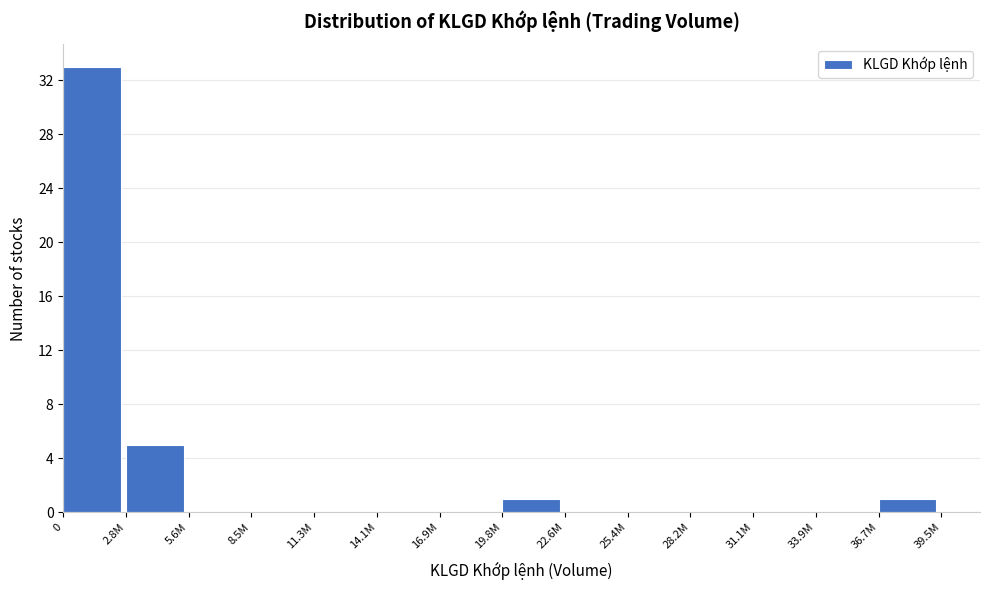

Reading left to right, extract all data points from this chart.

0=33	2.8M=5	5.6M=0	8.5M=0	11.3M=0	14.1M=0	16.9M=0	19.8M=1	22.6M=0	25.4M=0	28.2M=0	31.1M=0	33.9M=0	36.7M=1